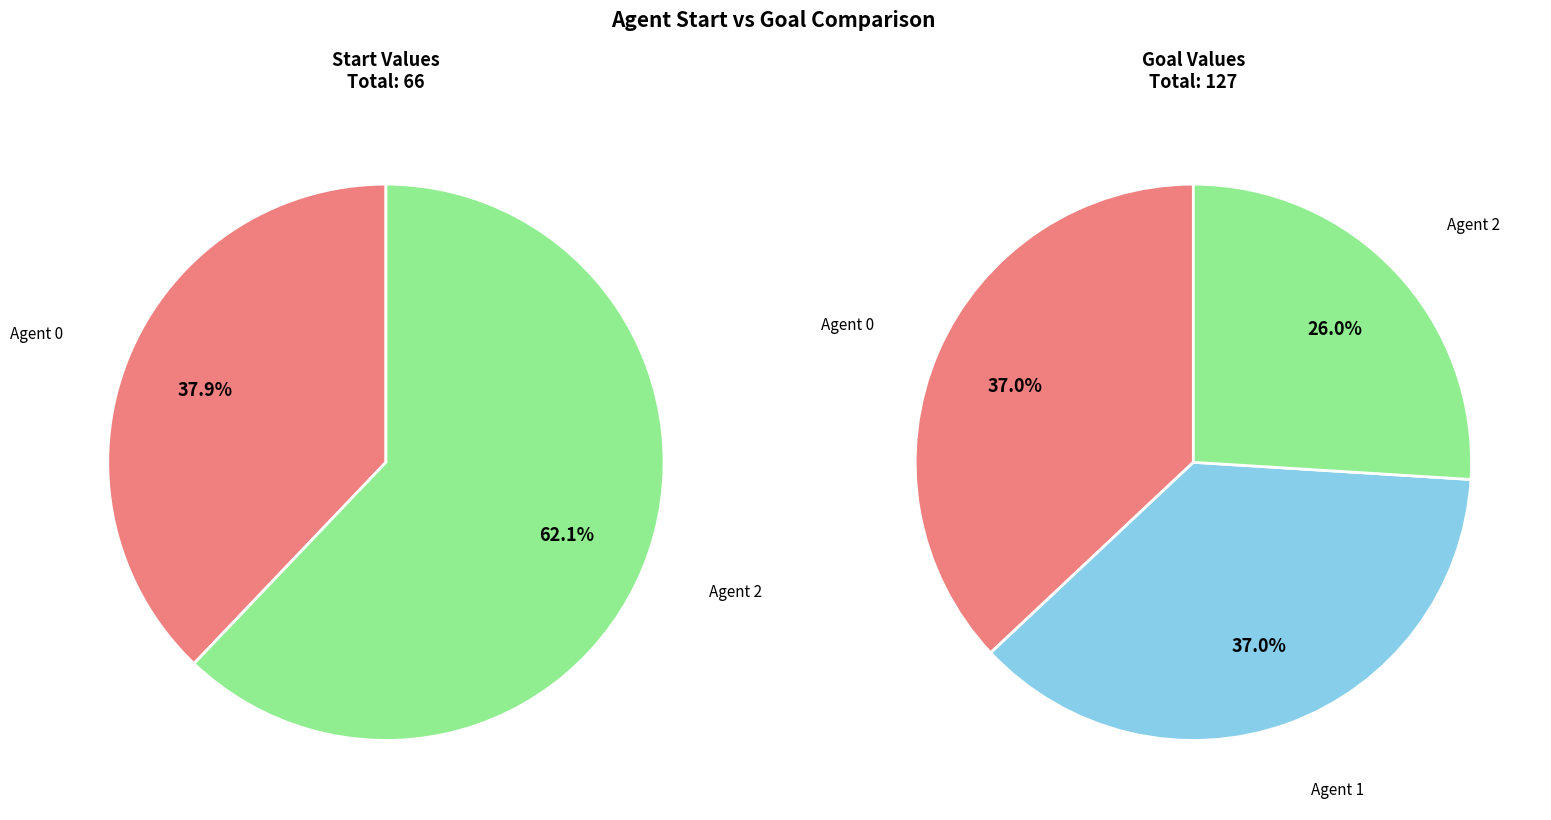

Count the number of slices in the pie.

3